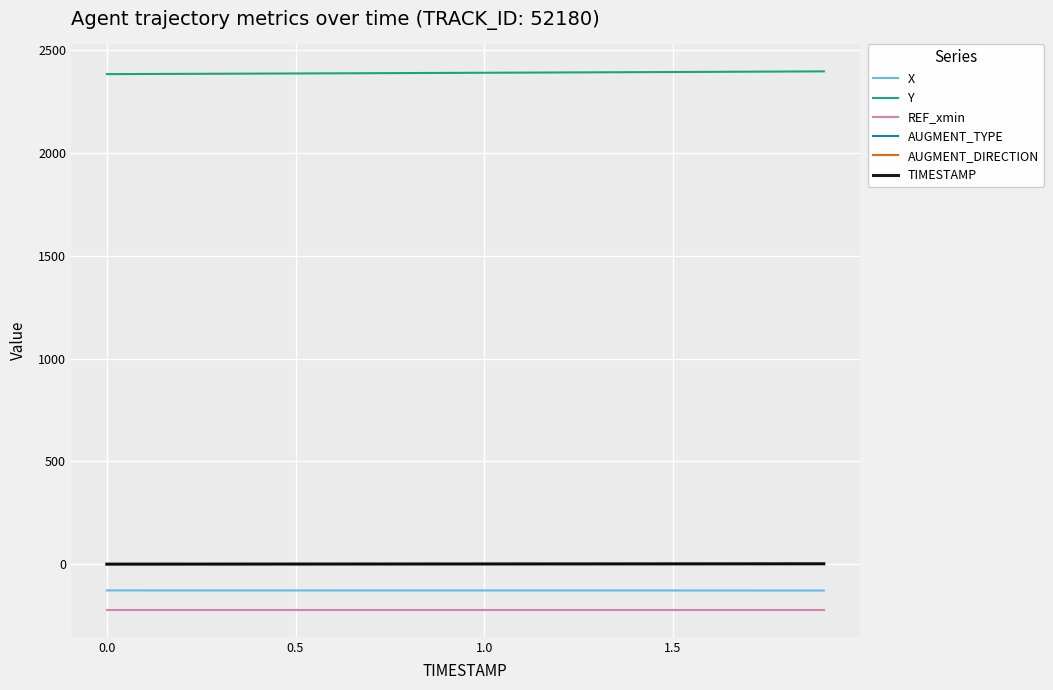

Is this an area chart (filled region under the line)?

No